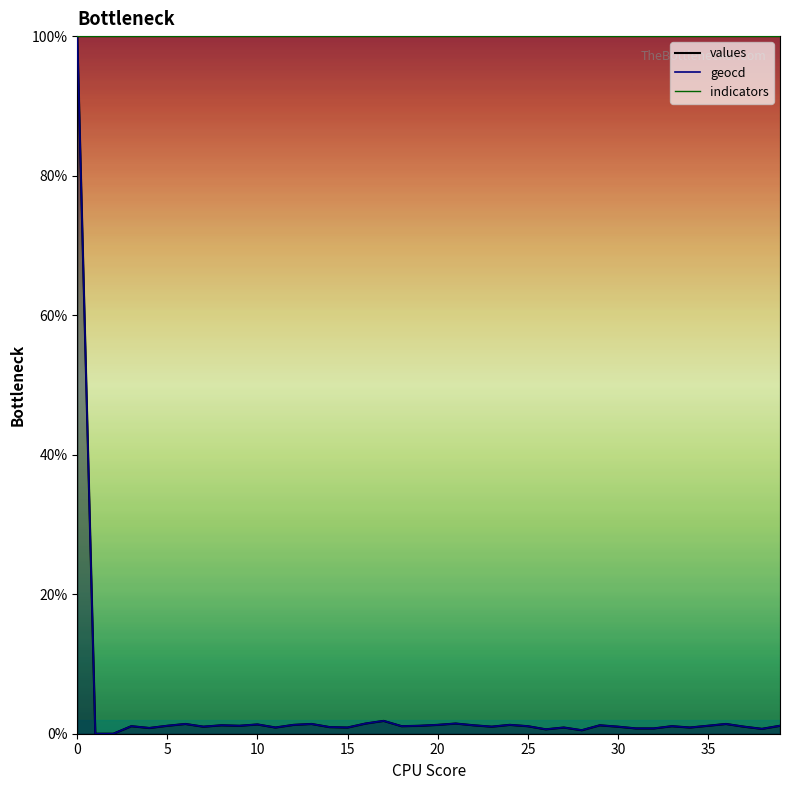

How many data points in geocd are above 1?

27